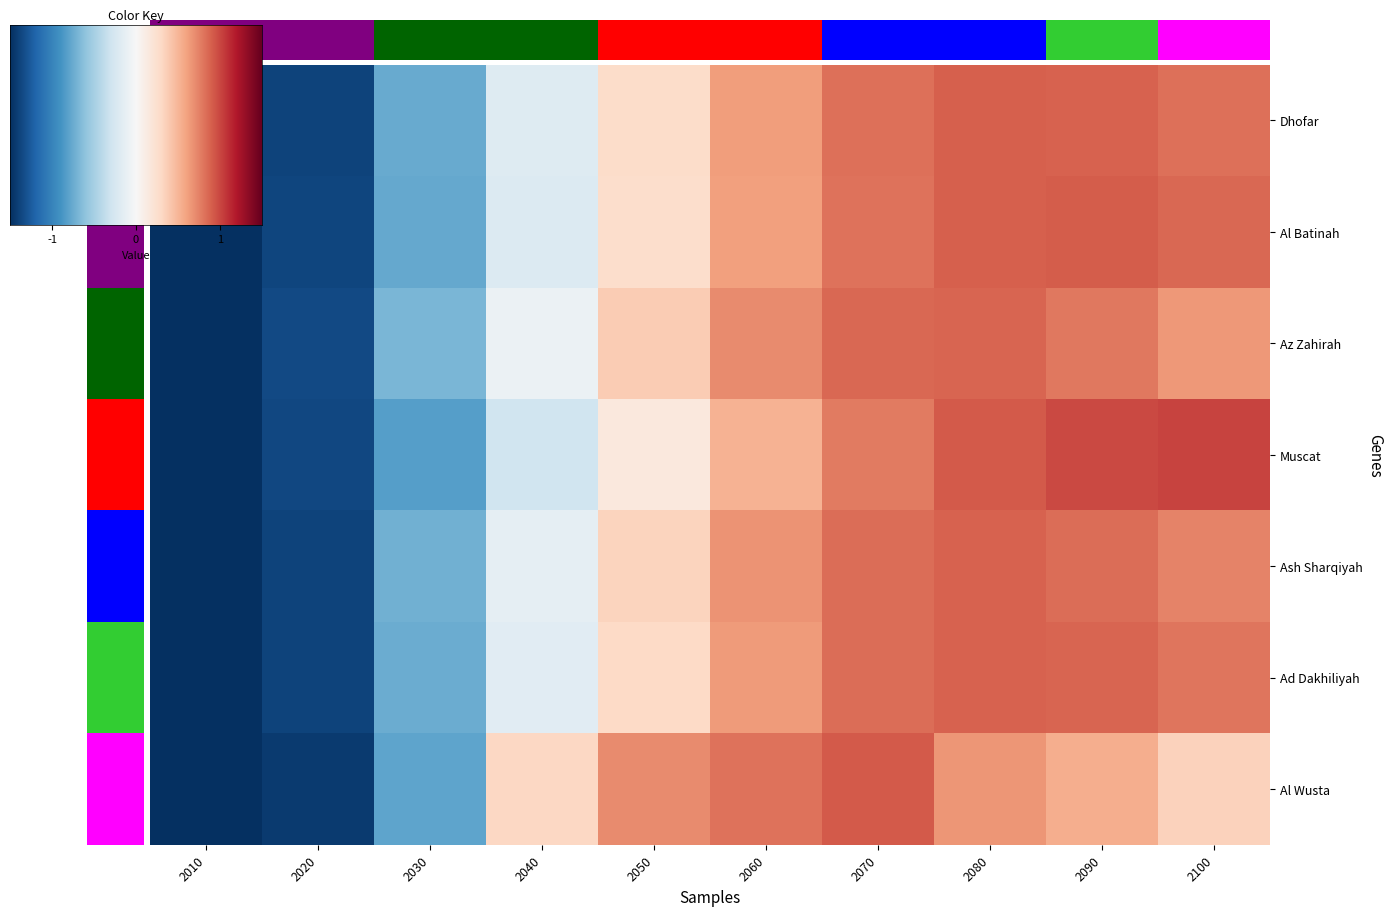

What is the maximum value for Muscat?

1.0